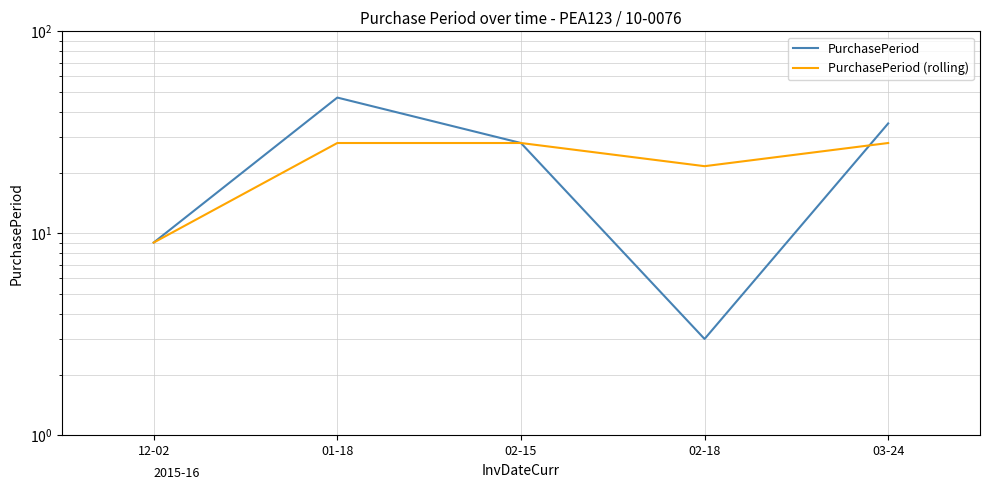

Rank the series at 02-15 from highest to lowest value.

PurchasePeriod, PurchasePeriod (rolling)